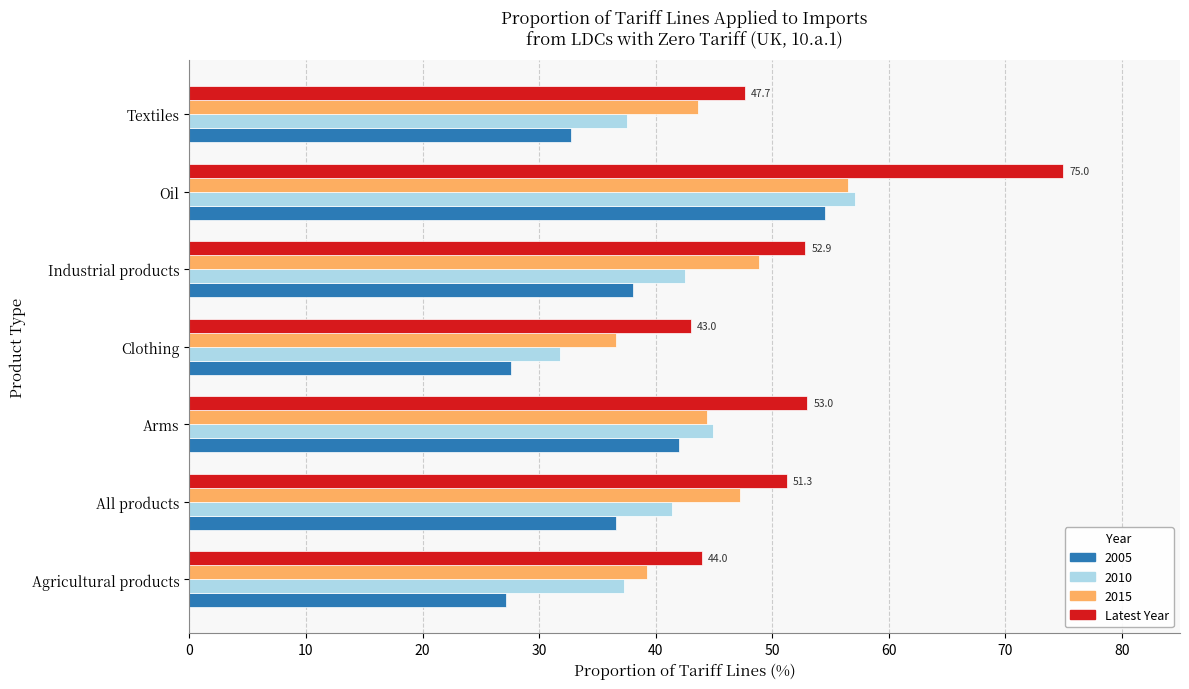

At which category is the sum across all series the highest?

Oil